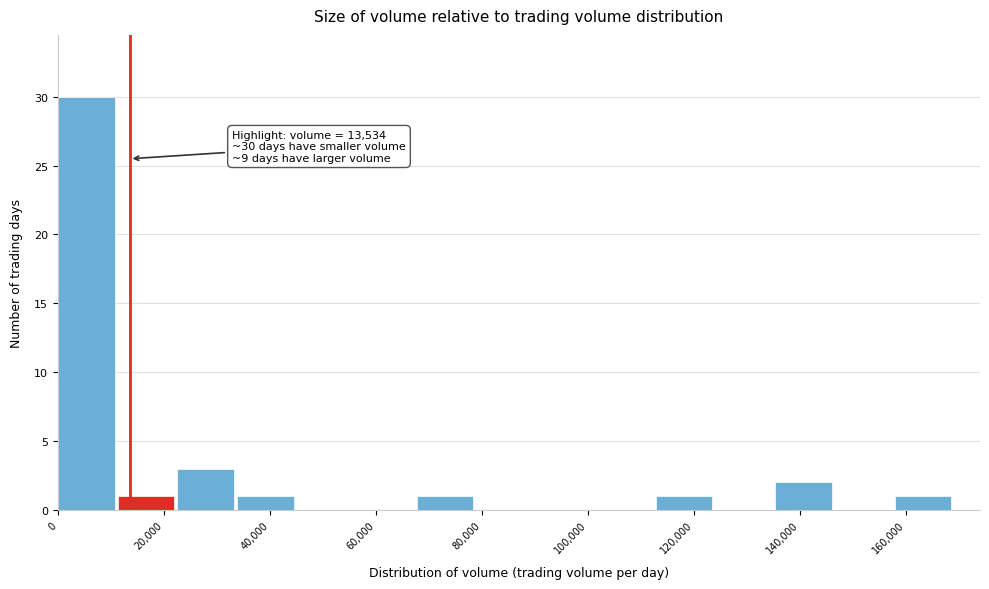

Over which range of the x-axis is the bar tallest?

0 to 12000